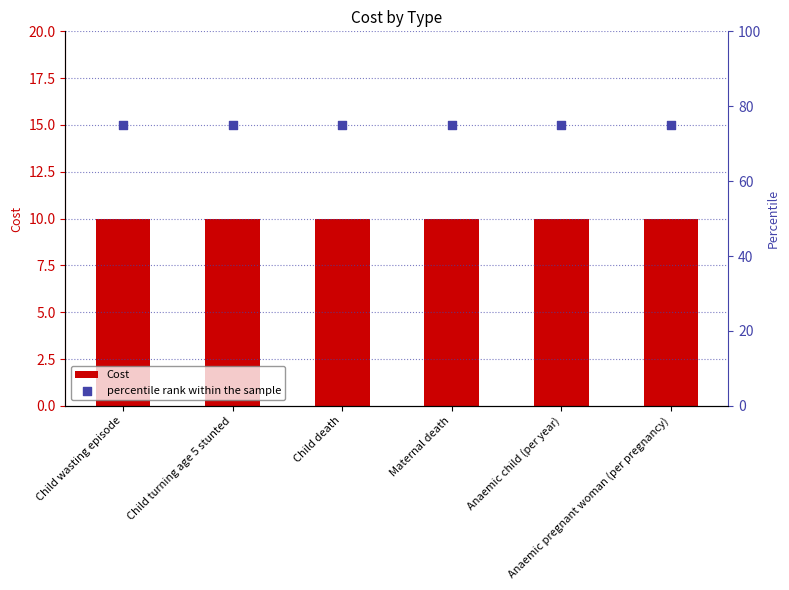

What are all the series names shown in the legend?

Cost, percentile rank within the sample